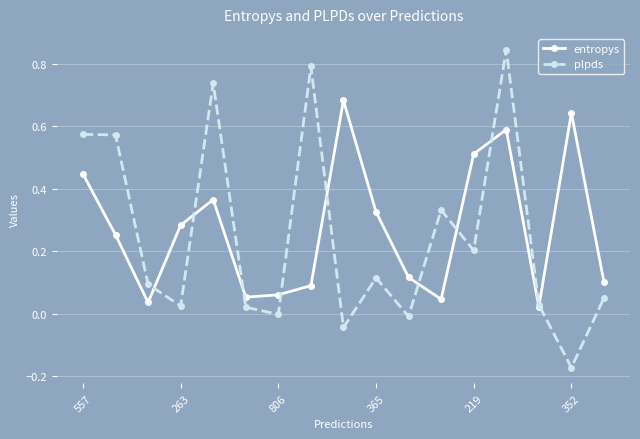

True or false: plpds has more than 0 interior local peaks.

True